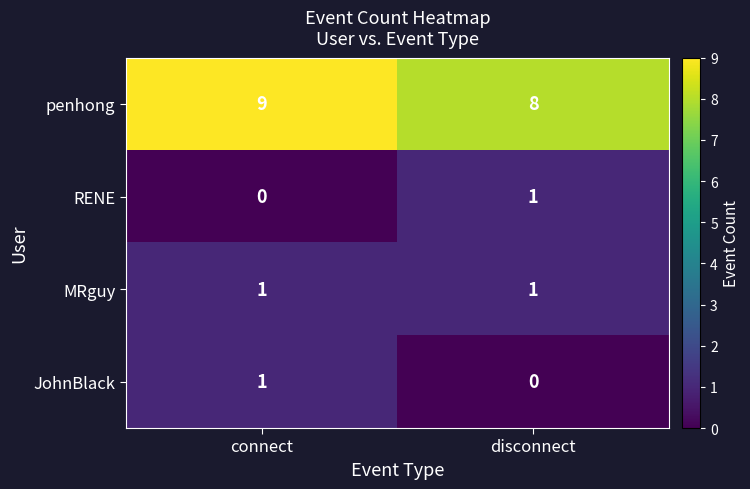

What is the sum of the penhong values at disconnect and connect?

17